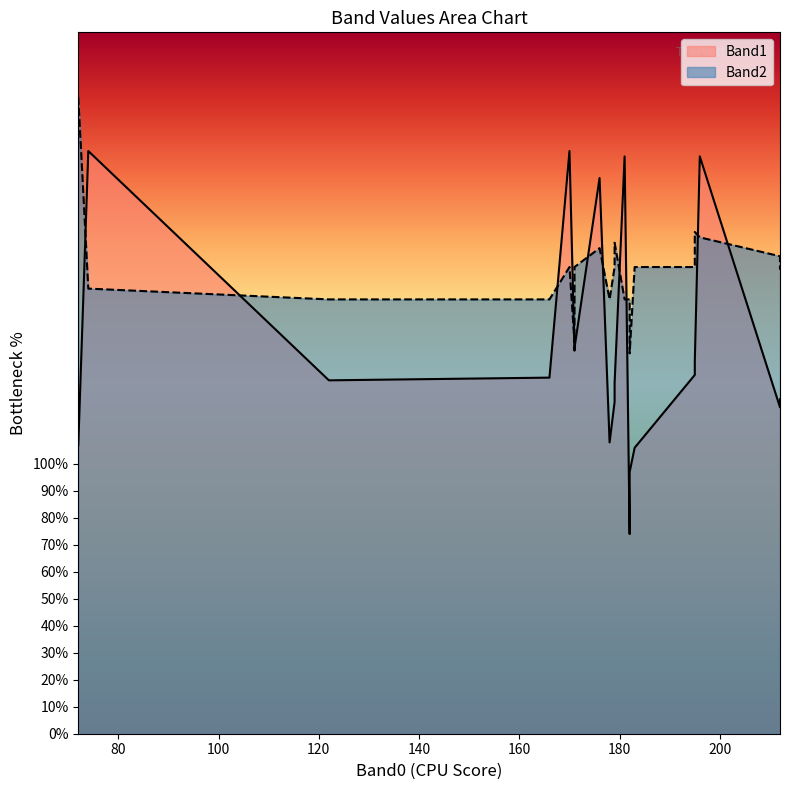

What is the minimum value shown in the chart?

74